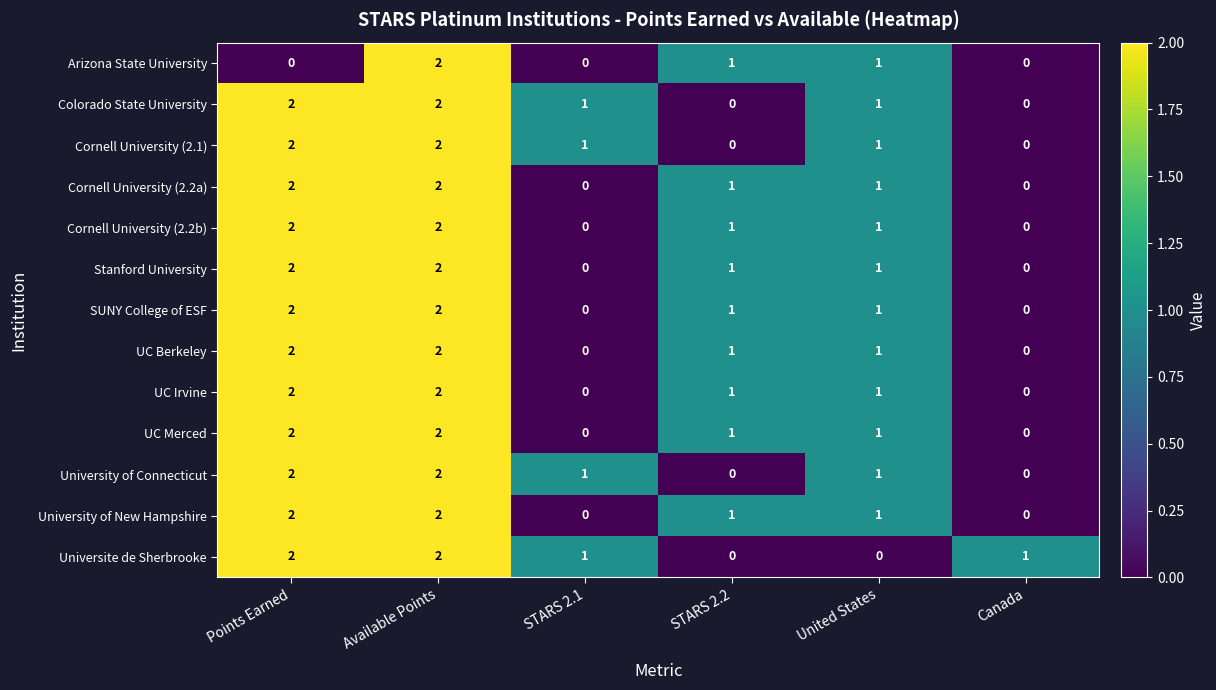

True or false: Colorado State University has a value of 2 at Points Earned.

True